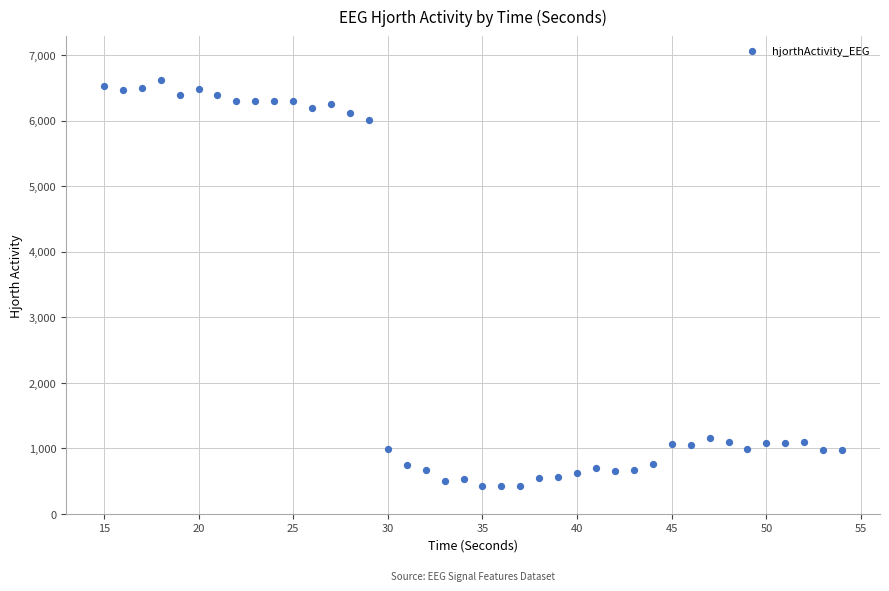

What is the range of X values (max minus min)?

39.0